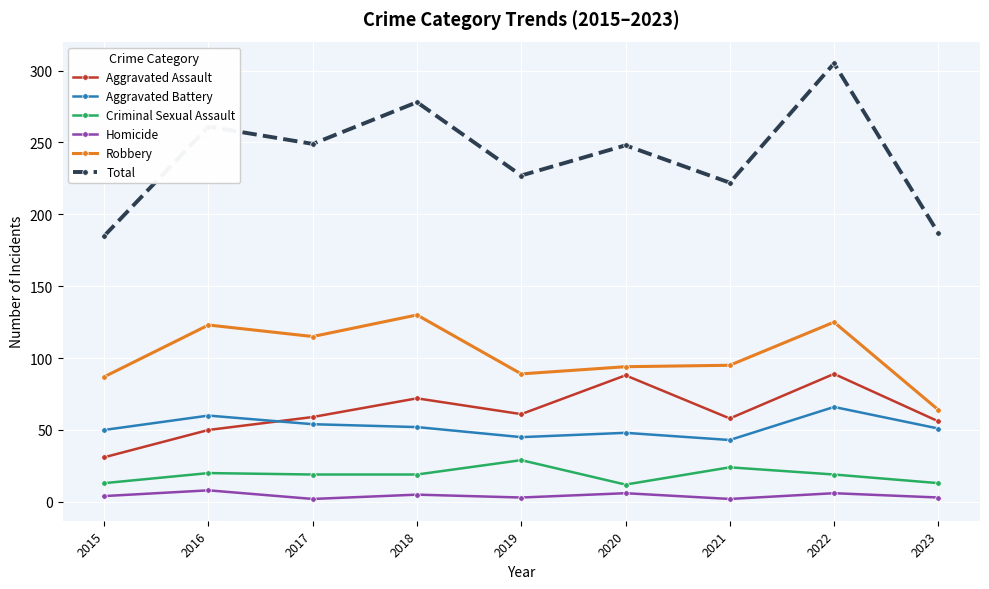

At which category is the sum across all series the highest?

2022